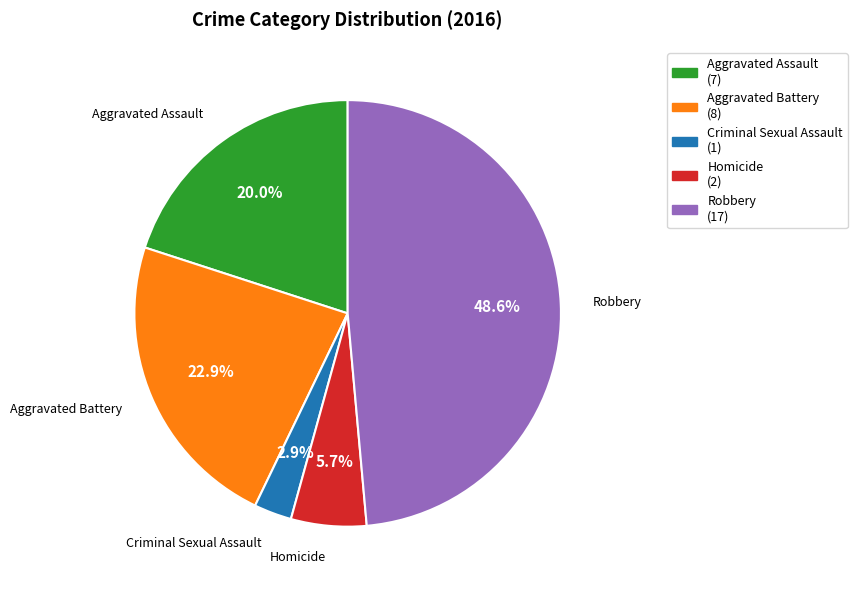

Combined, do Aggravated Assault and Homicide account for over 50%?

No